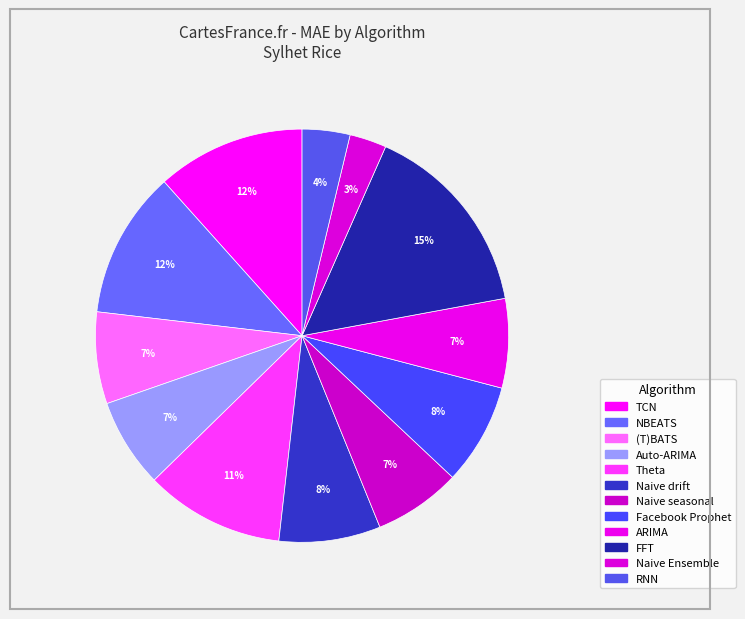

Is Theta the majority of the pie?

No